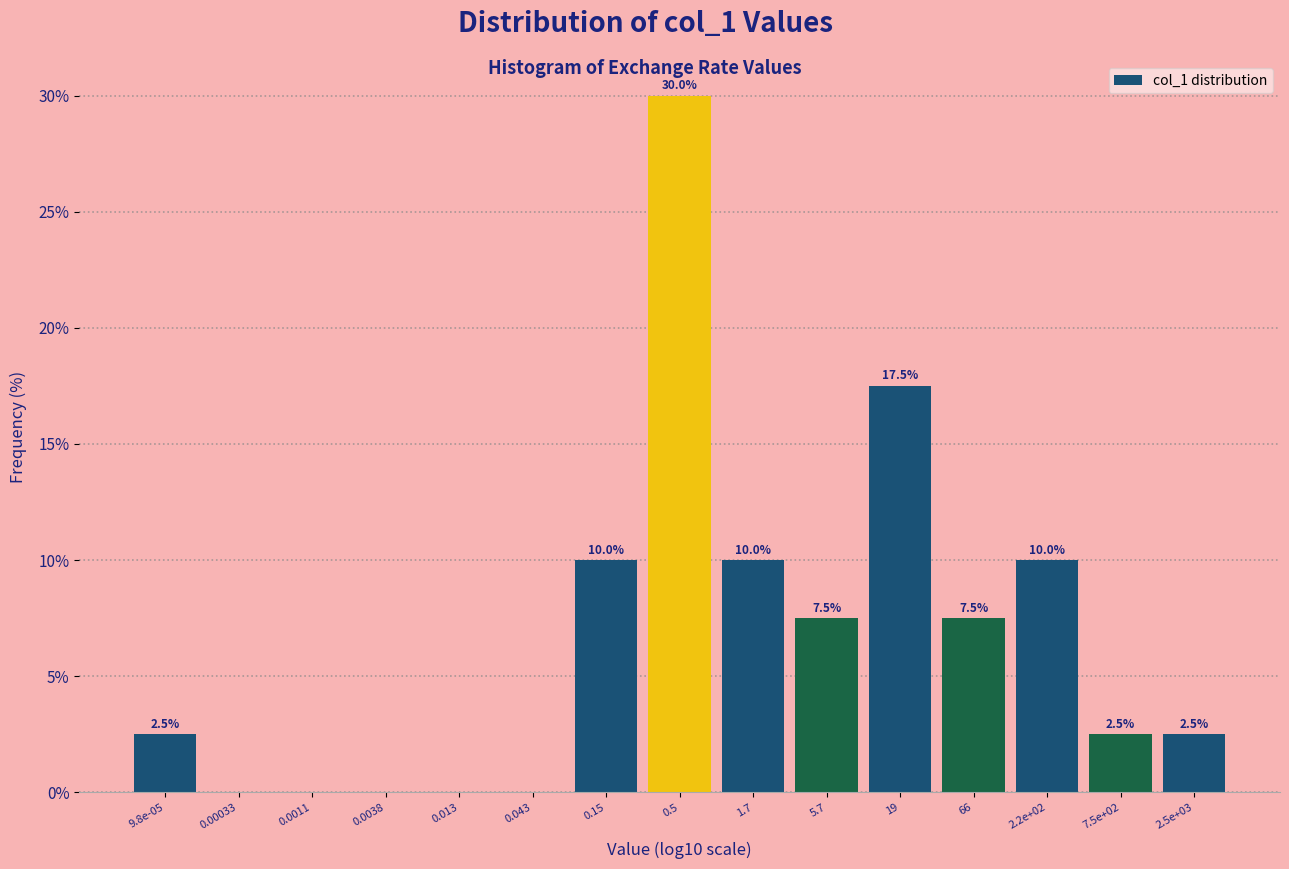

Reading left to right, what are all the values shown in this chart?

9.8e-05=2.5	0.00033=0.0	0.0011=0.0	0.0038=0.0	0.013=0.0	0.043=0.0	0.15=10.0	0.5=30.0	1.7=10.0	5.7=7.5	19=17.5	66=7.5	2.2e+02=10.0	7.5e+02=2.5	2.5e+03=2.5